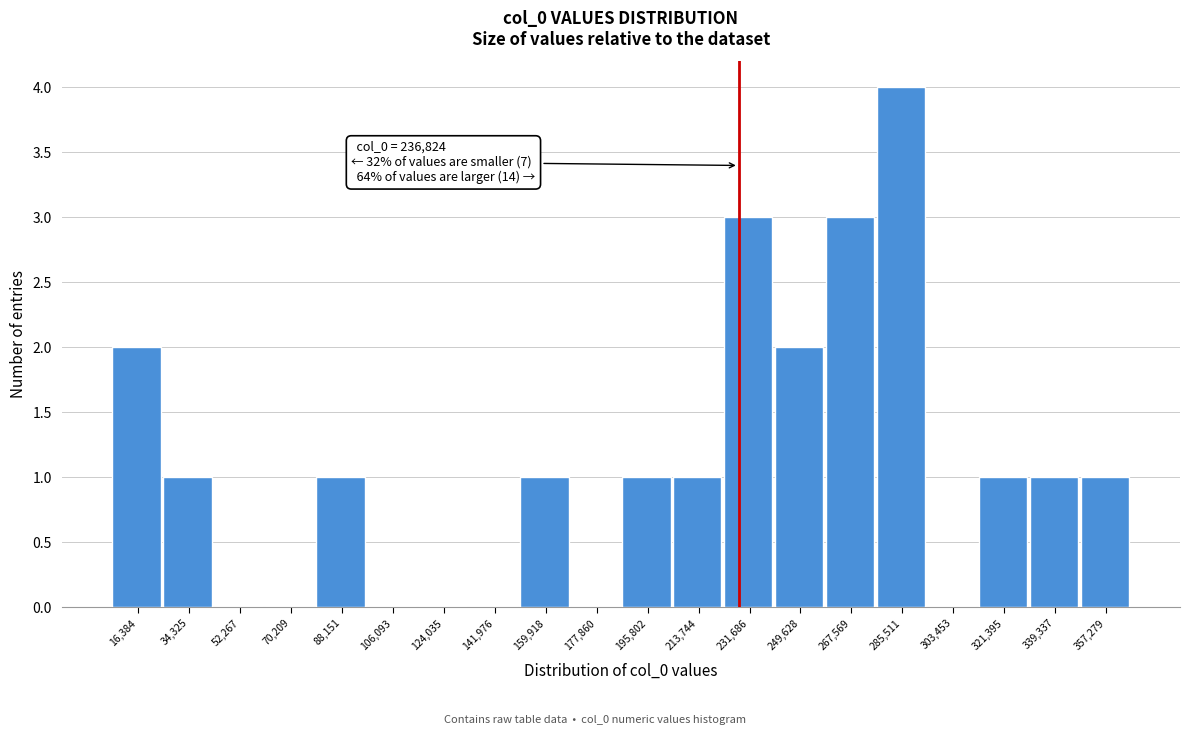

Reading right to left, transcribe all the data shown in this chart.

357,279=1	339,337=1	321,395=1	303,453=0	285,511=4	267,569=3	249,628=2	231,686=3	213,744=1	195,802=1	177,860=0	159,918=1	141,976=0	124,035=0	106,093=0	88,151=1	70,209=0	52,267=0	34,325=1	16,384=2